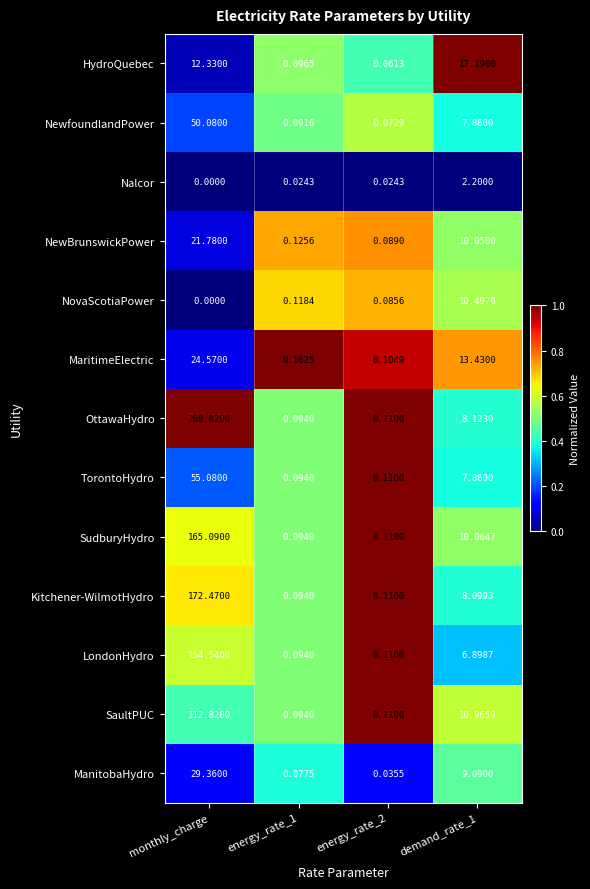

At how many categories does at least one series exceed 0?

4